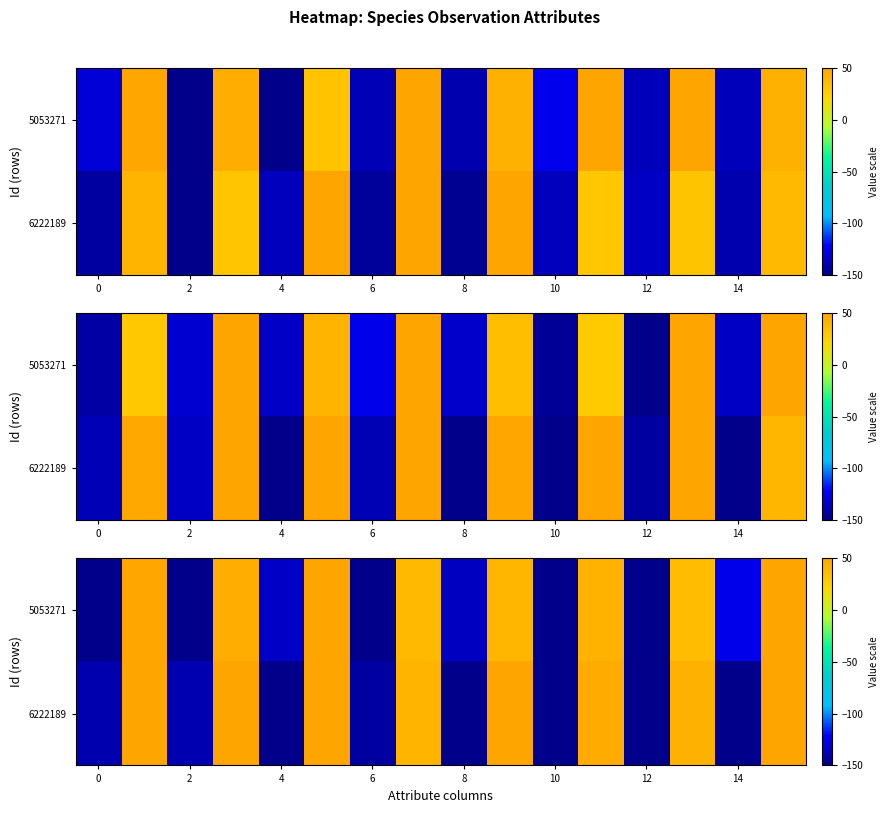

Which series has the largest total across all categories?

row_0